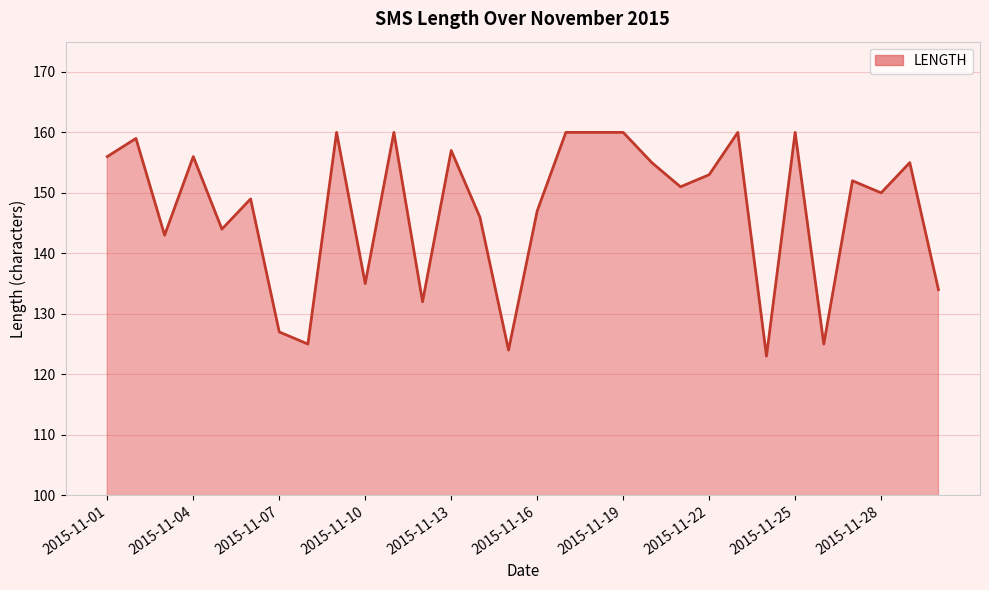

What is the maximum value shown in the chart?

160